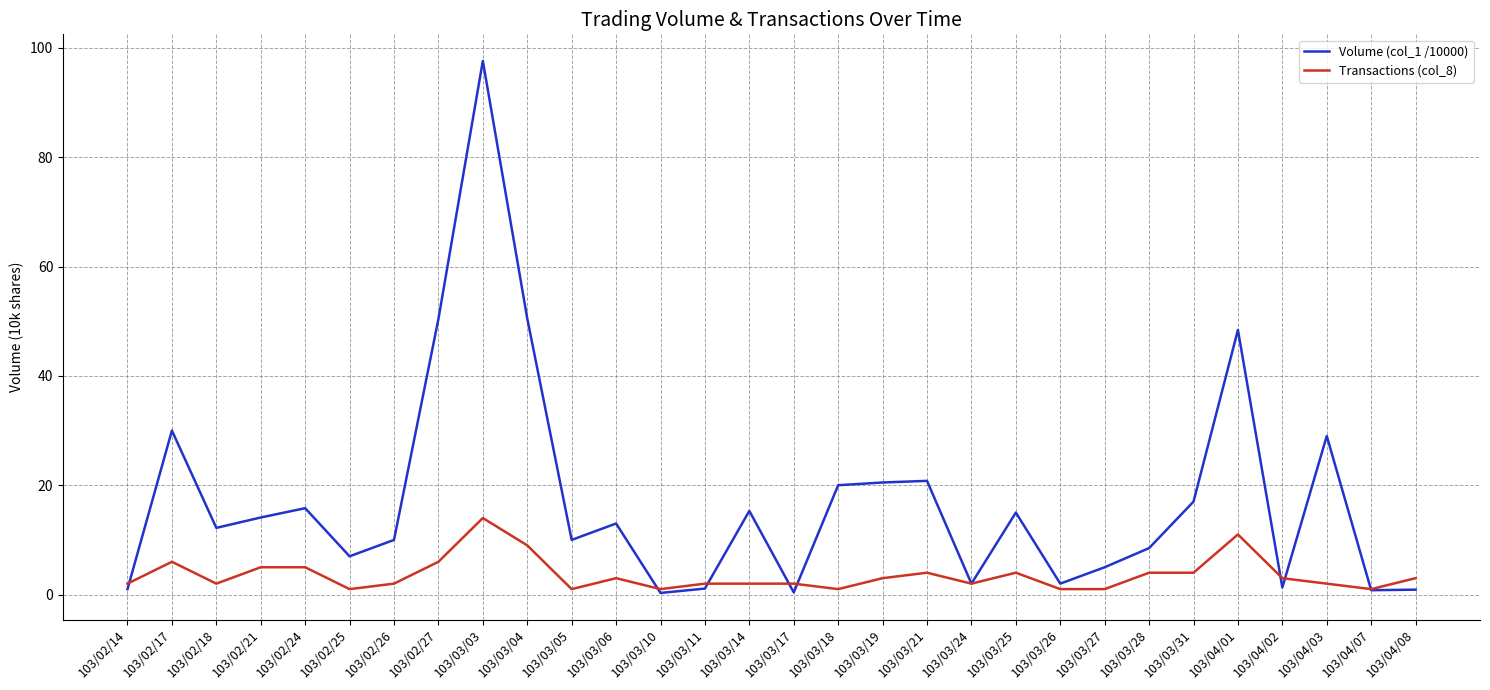

List the series in order of their peak value, lowest first.

Transactions (col_8), Volume (col_1 /10000)